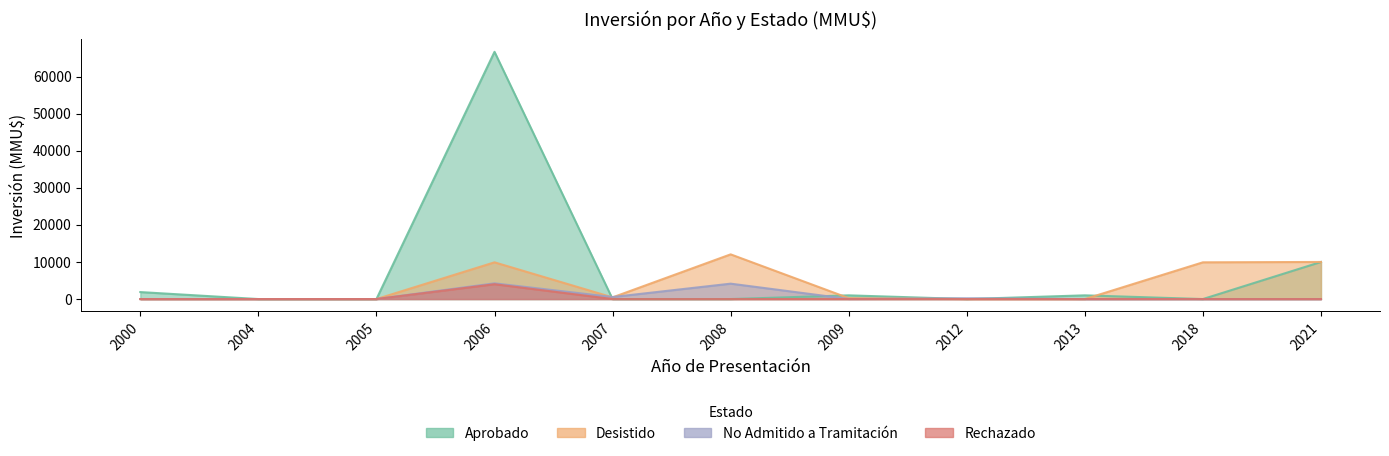

How many values in Aprobado_inv are above zero?

5